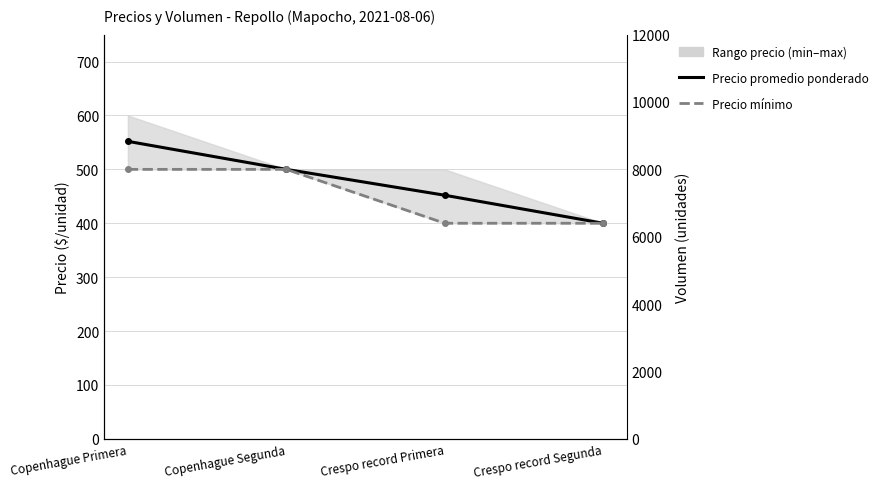

True or false: Volumen and Precio mínimo intersect in this chart.

False